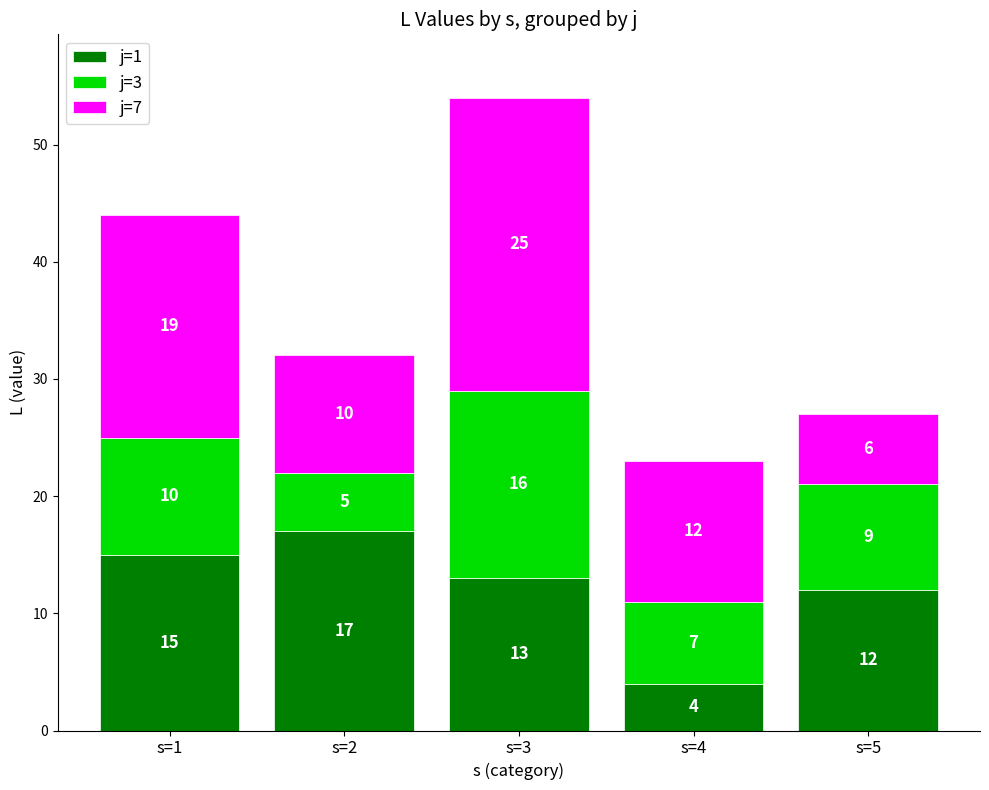

List the labels in order of j=1 value, largest first.

s=2, s=1, s=3, s=5, s=4